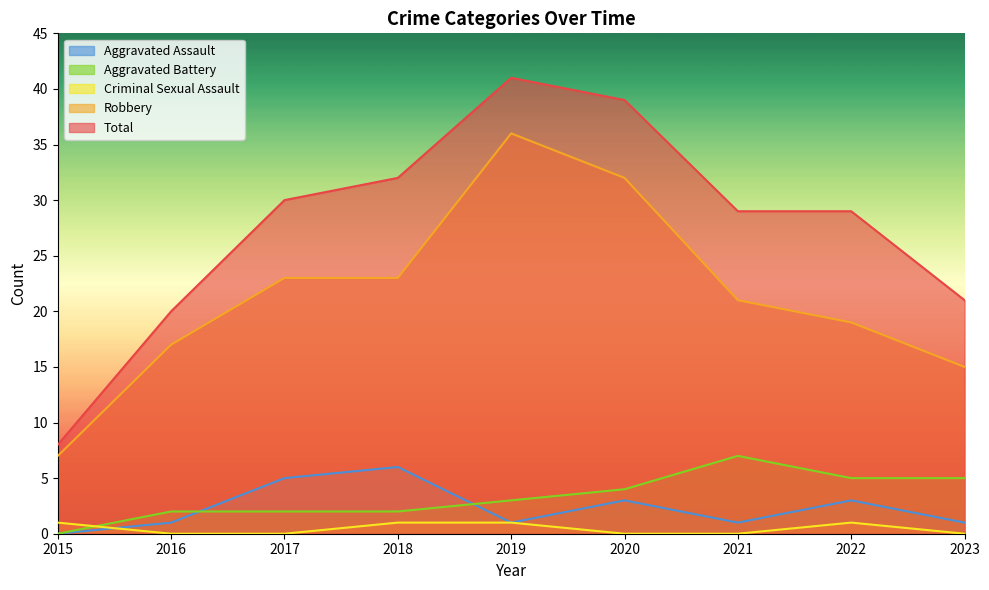

Which category has the lowest value in the Aggravated Assault series?

2015